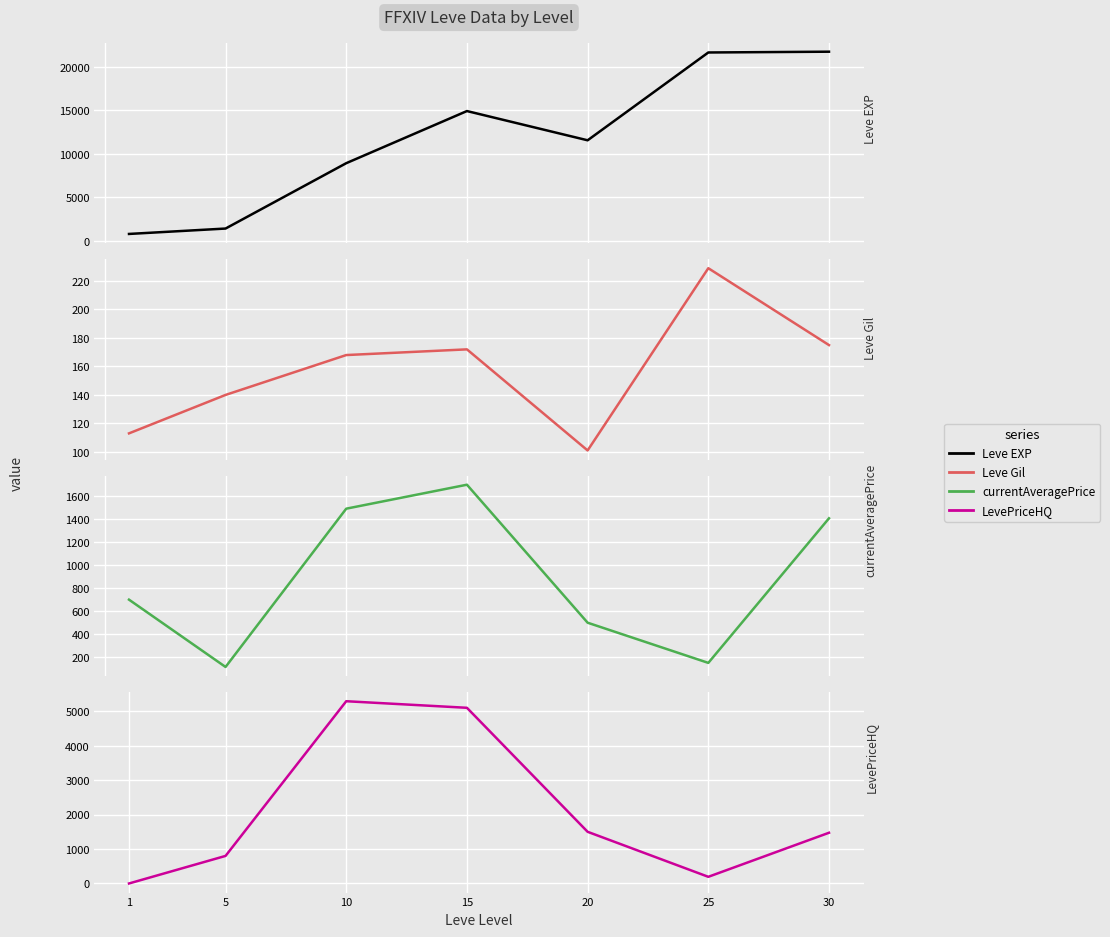

In Leve Gil, how many points are lower than both neighbors (excluding endpoints)?

1